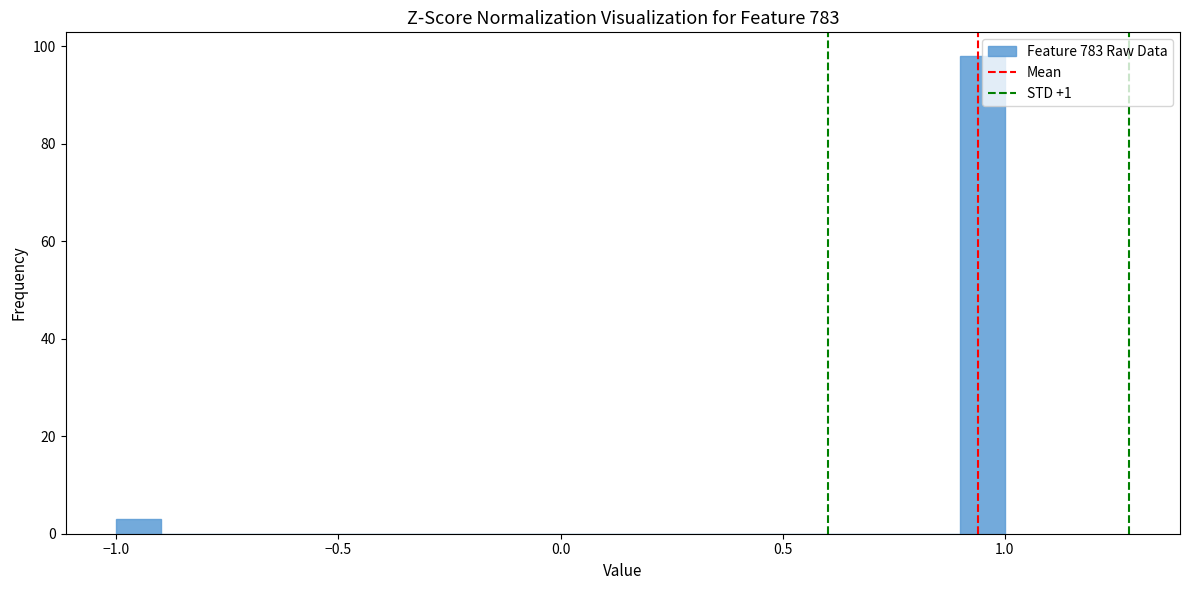

Read against the x-axis, roughly where is the centre of the tallest bar?

0.95